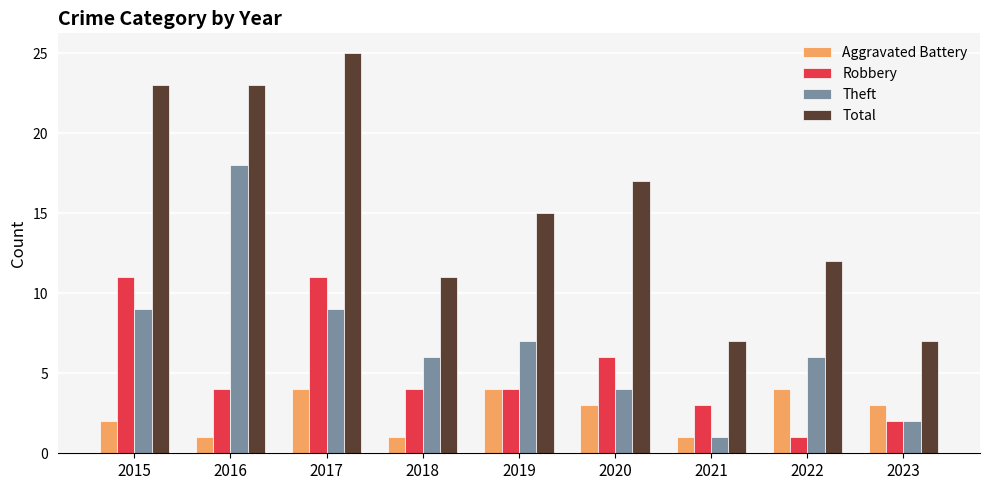

What is the sum of all Robbery values?

46